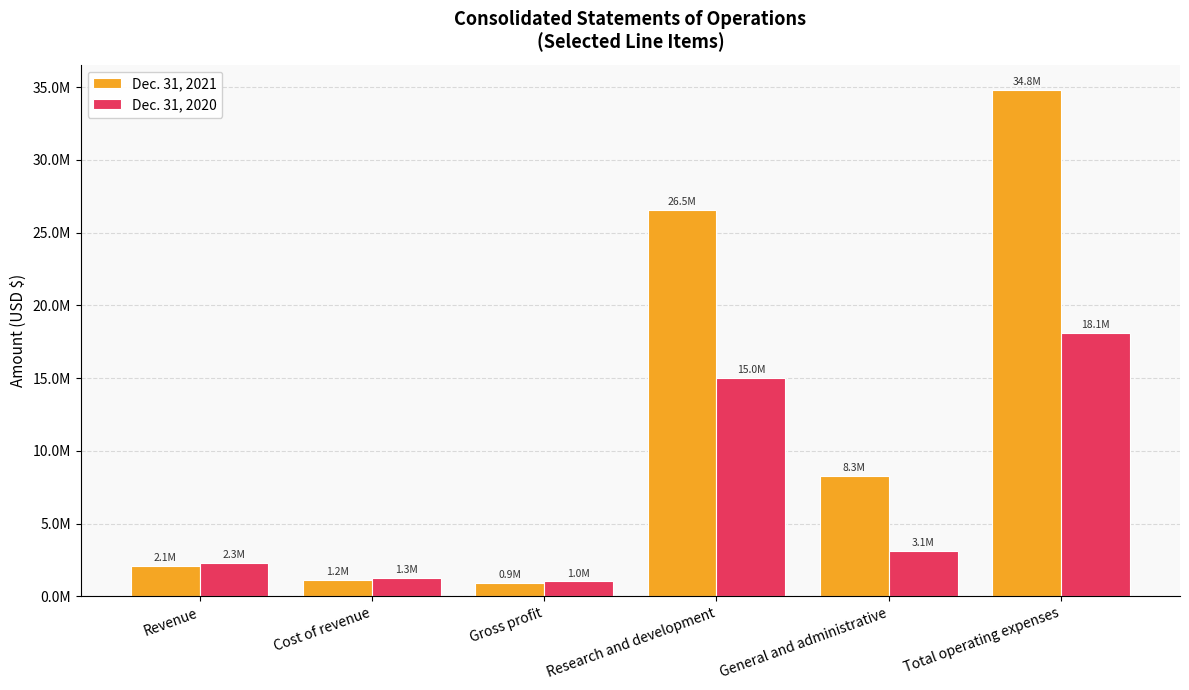

What are all the series names shown in the legend?

Dec. 31, 2021, Dec. 31, 2020